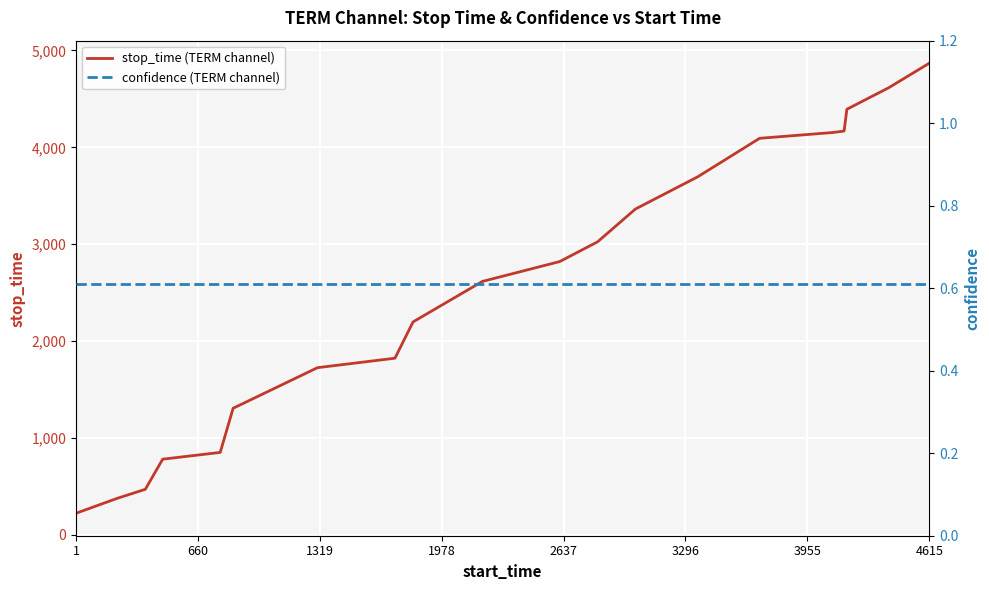

Reading left to right, transcribe all the data shown in this chart.

stop_time (TERM channel): 221.0	374.0	468.0	779.0	849.0	1305.0	1724.0	1822.0	2197.0	2615.0	2820.0	3024.0	3362.0	3696.0	4093.0	4153.0	4168.0	4393.0	4614.0	4869.0
confidence (TERM channel): 0.6	0.6	0.6	0.6	0.6	0.6	0.6	0.6	0.6	0.6	0.6	0.6	0.6	0.6	0.6	0.6	0.6	0.6	0.6	0.6